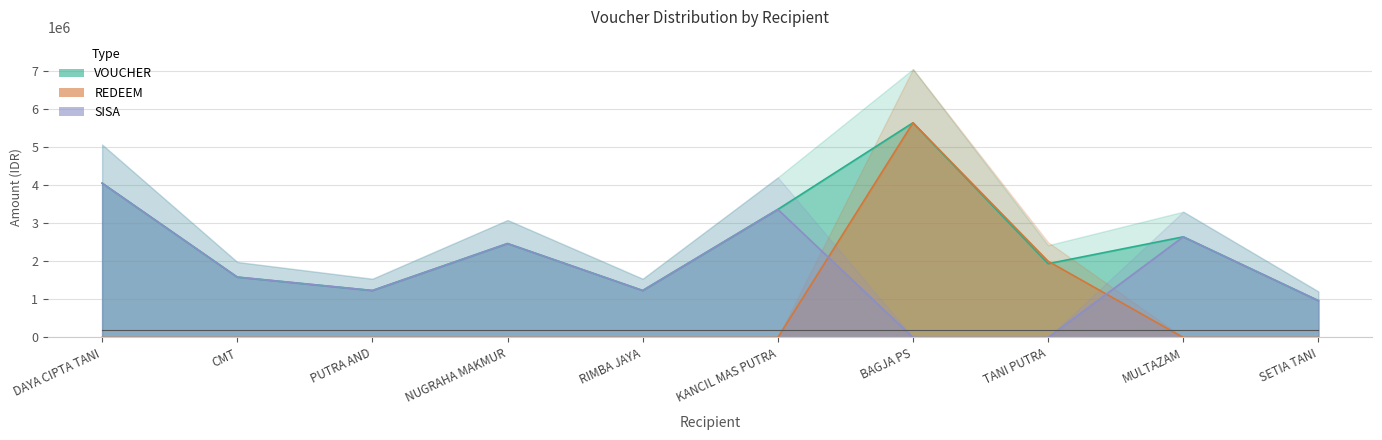

True or false: REDEEM has a value of 0 at NUGRAHA MAKMUR.

True